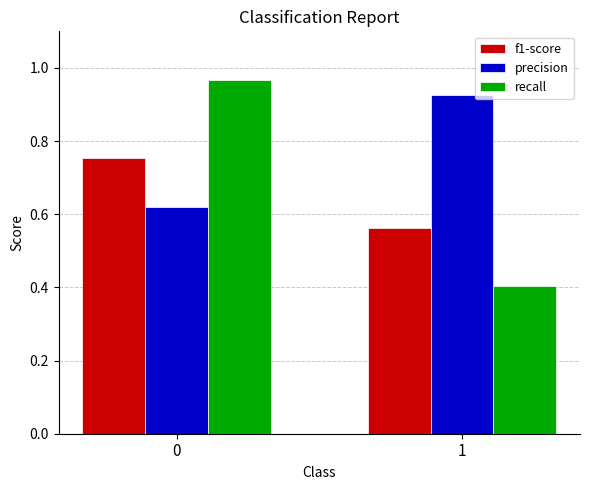

The value of precision at 1 is 0.4. True or false?

False